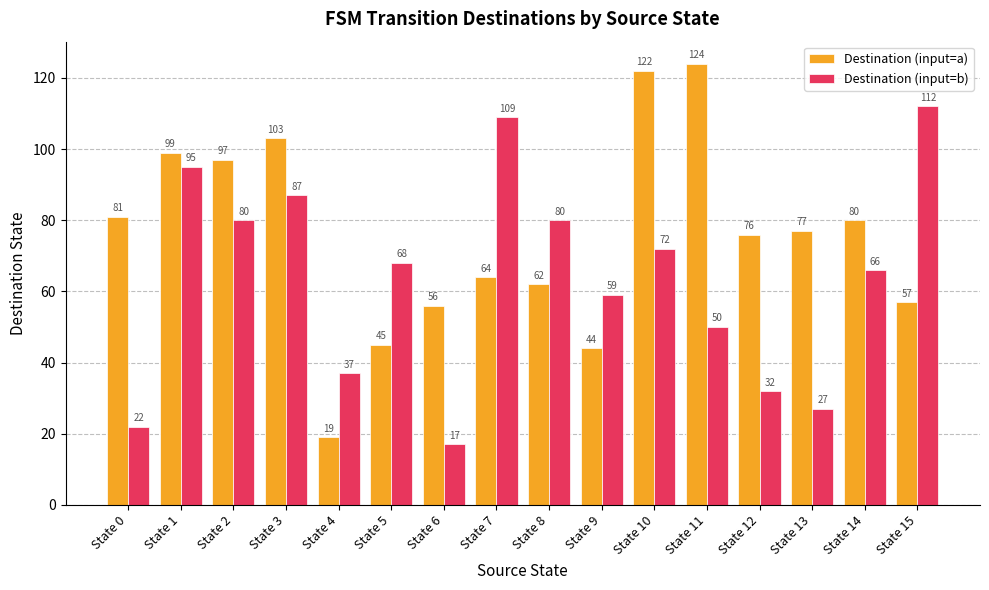

Rank the series by their average value, from lowest to highest.

Destination (input=b), Destination (input=a)